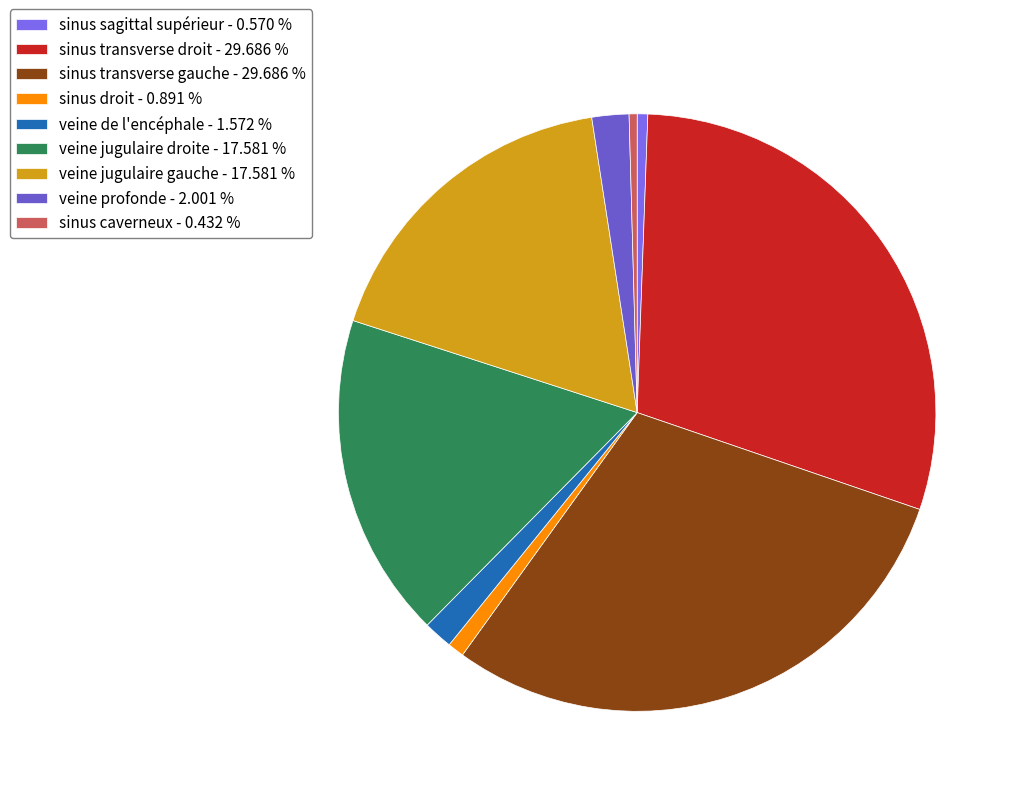

To the nearest percent, what portion does sinus sagittal supérieur represent?

1%